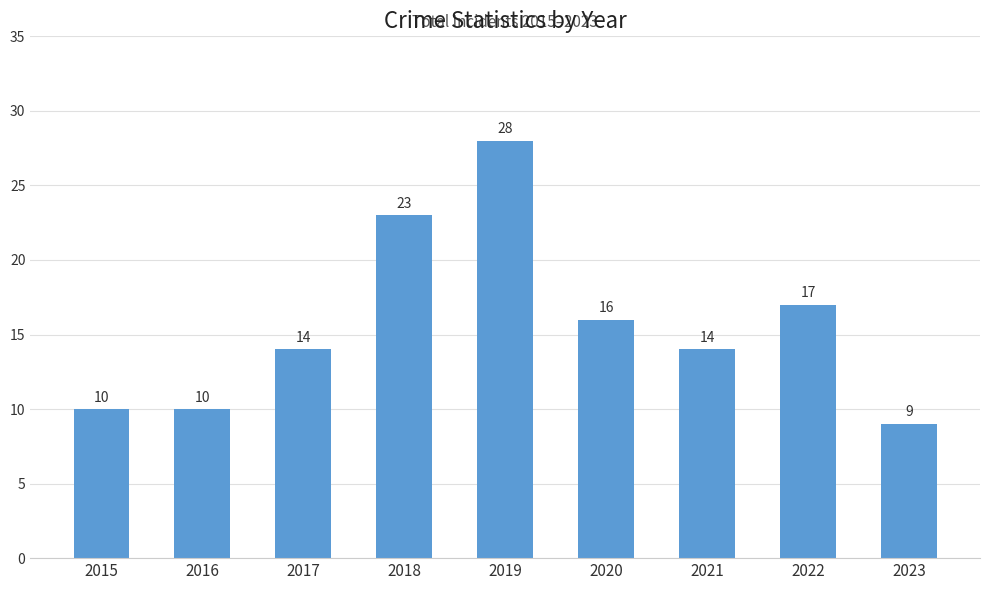

Is it true that the value at 2018 is 23?

True